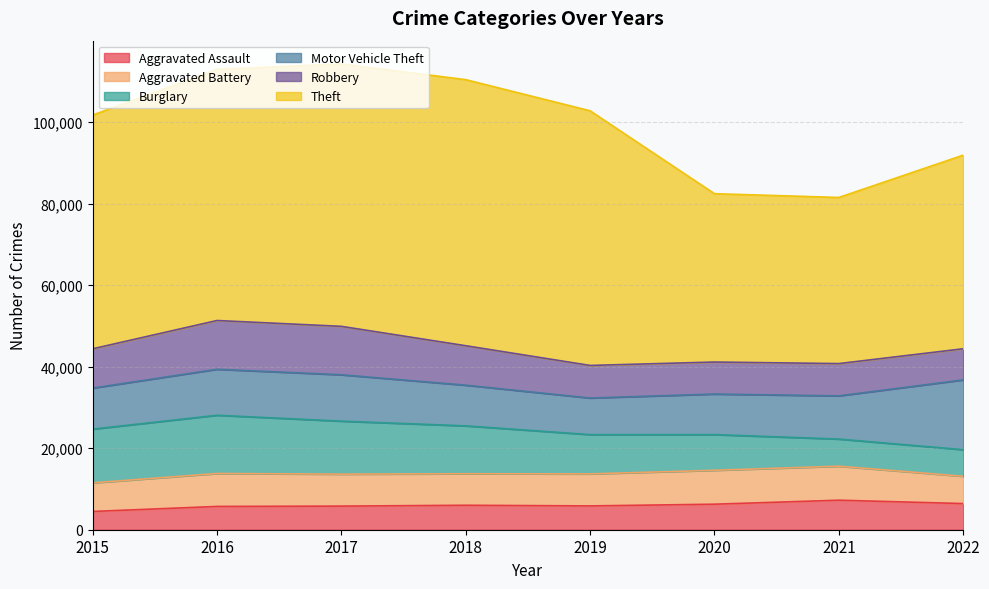

How many times do Robbery and Motor Vehicle Theft cross each other?

2